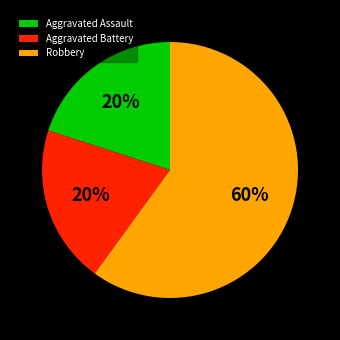

Is there any slice that represents more than half of the pie?

Yes